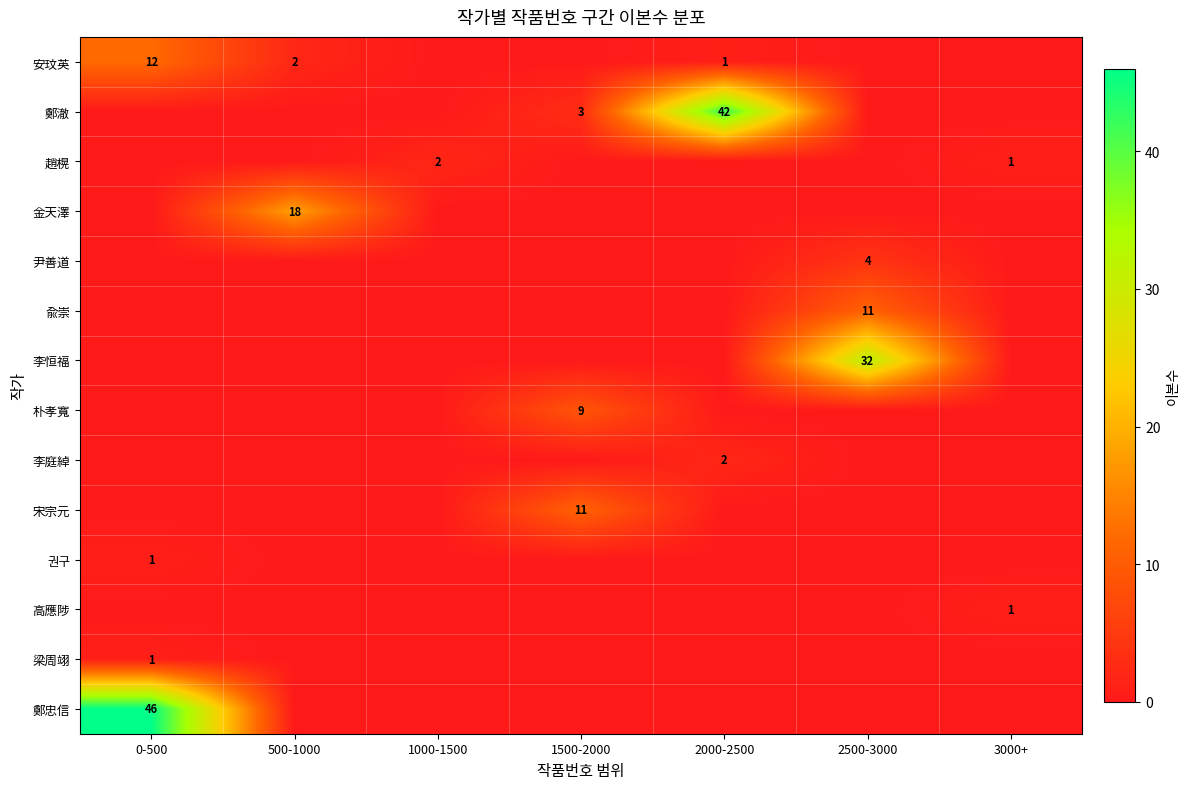

True or false: 尹善道 has a value of 2 at 0-500.

False